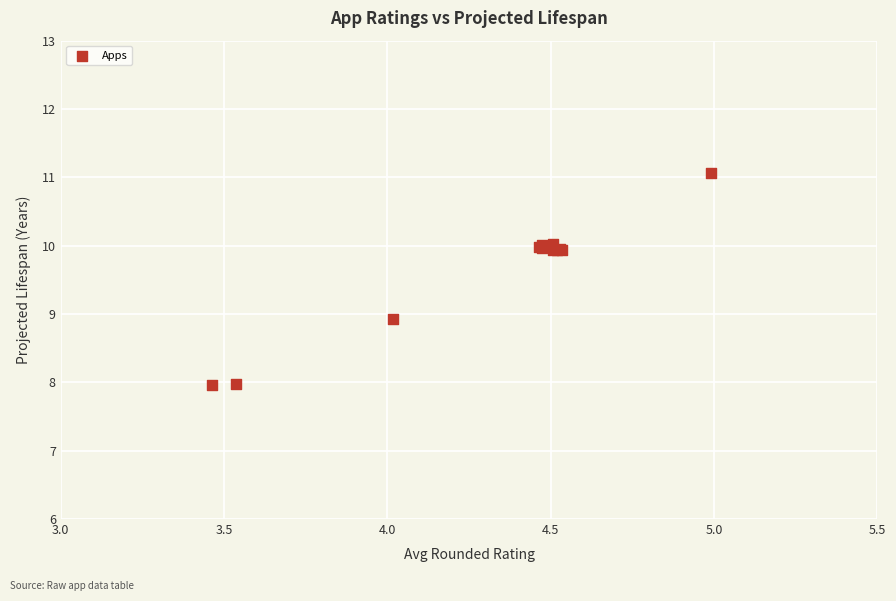

What Y value in the scatter plot is closest to 9?

8.9